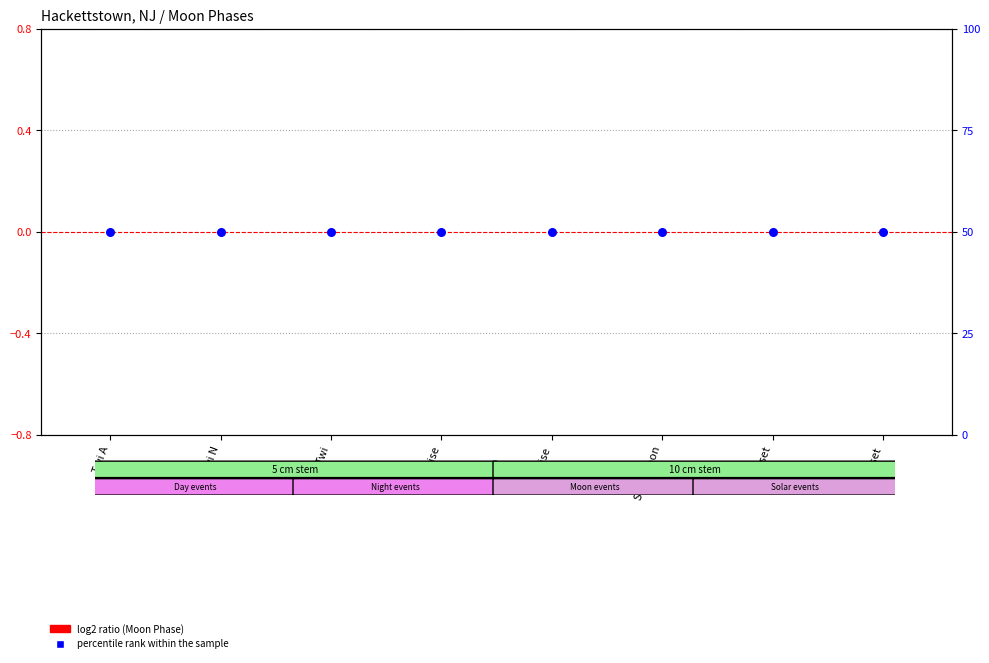

What are all the series names shown in the legend?

log2 ratio (Moon Phase), percentile rank within the sample